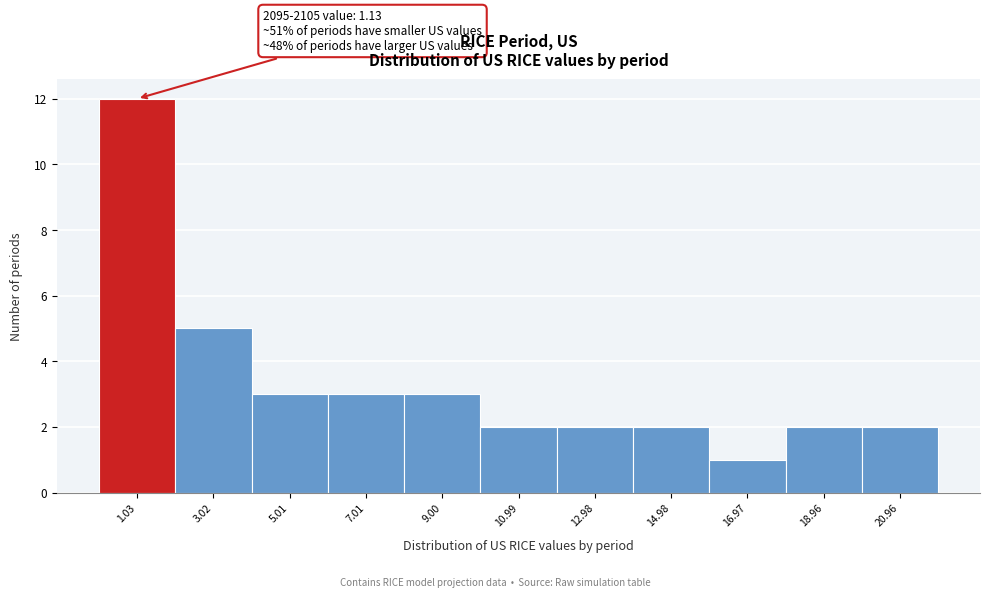

Which range on the x-axis has the tallest bar?

0 to 2